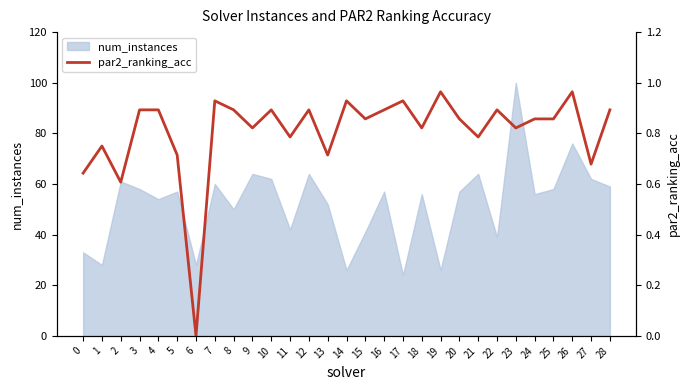

What is the average value?

0.8